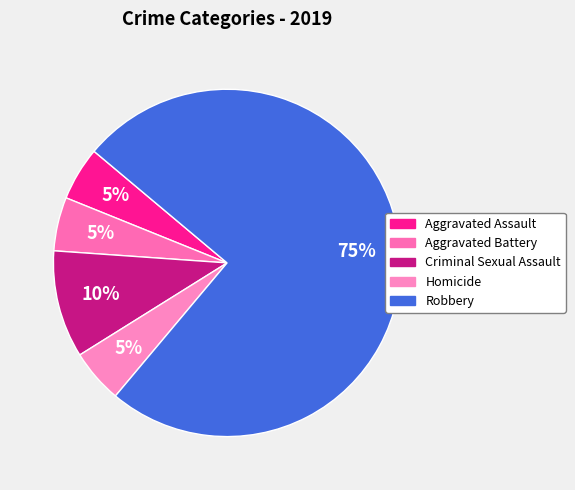

Rank the categories by value from highest to lowest.

Robbery, Criminal Sexual Assault, Aggravated Assault, Aggravated Battery, Homicide